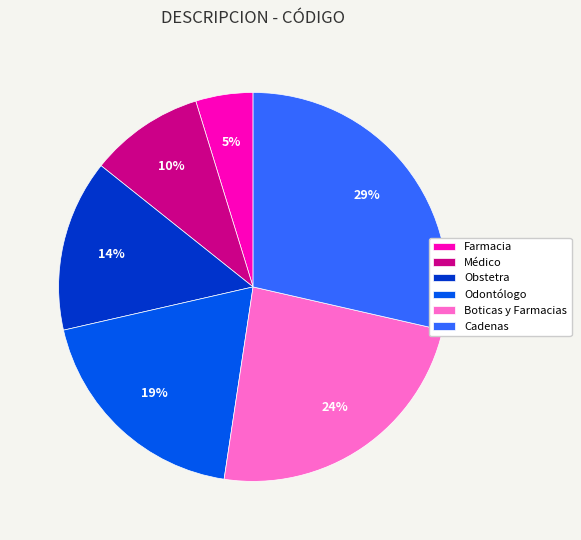

Between Cadenas and Médico, which is larger?

Cadenas